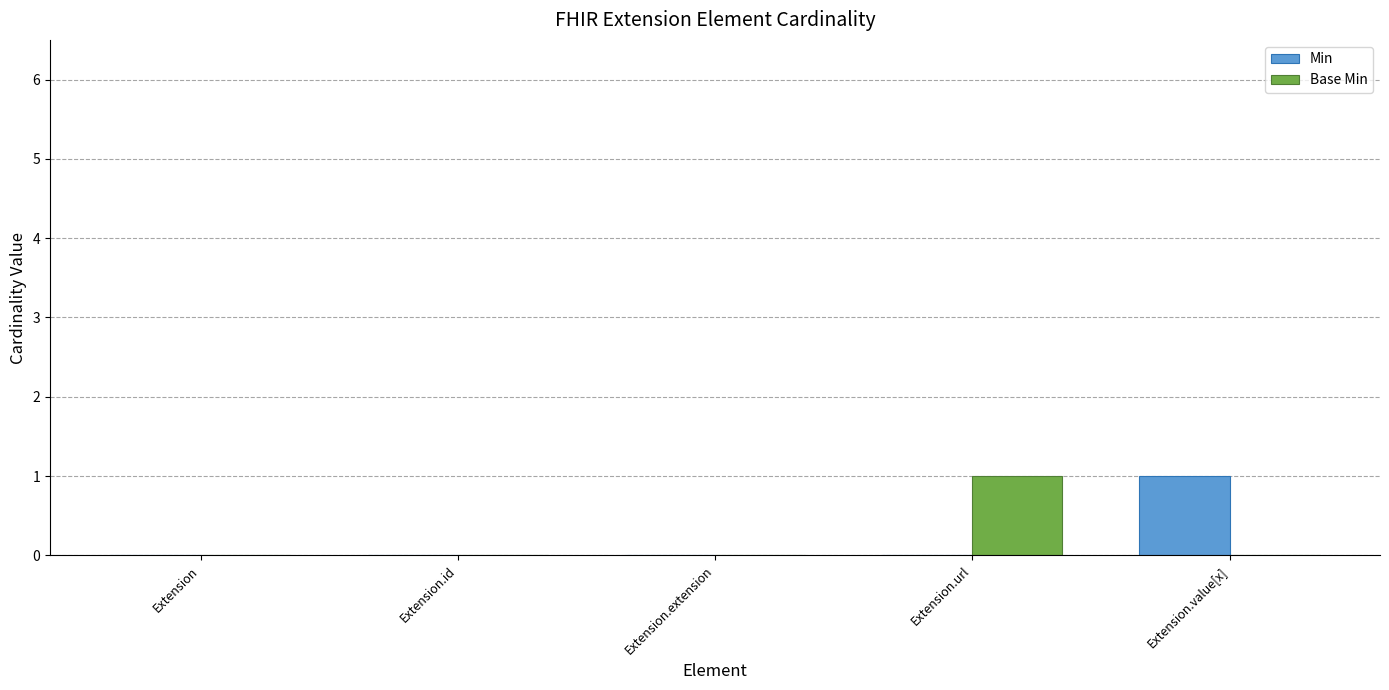

What are all the series names shown in the legend?

Min, Base Min